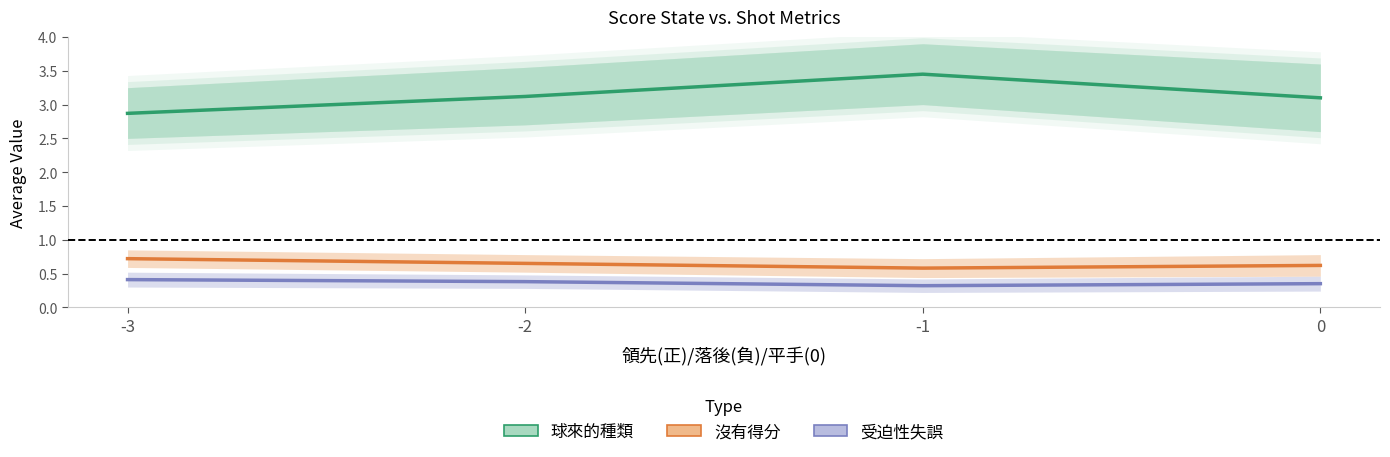

True or false: 沒有得分 and 受迫性失誤 intersect in this chart.

False